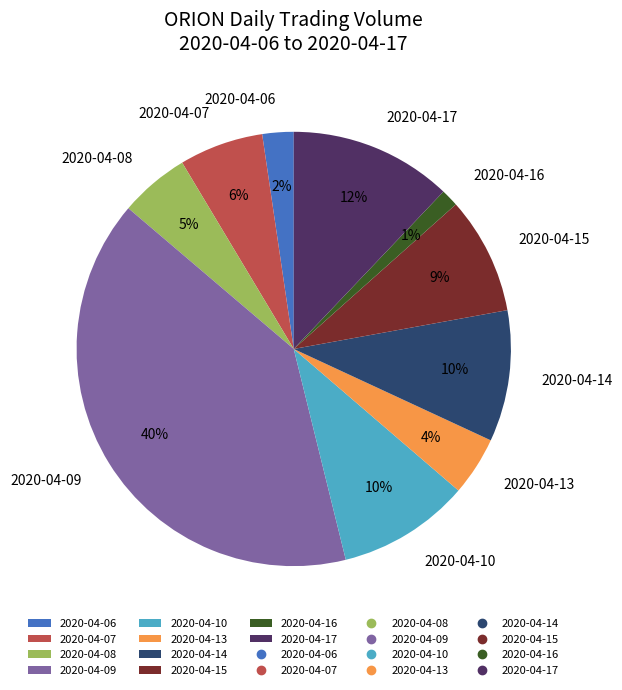

What percentage is the 2020-04-07 slice, to the nearest percent?

6%